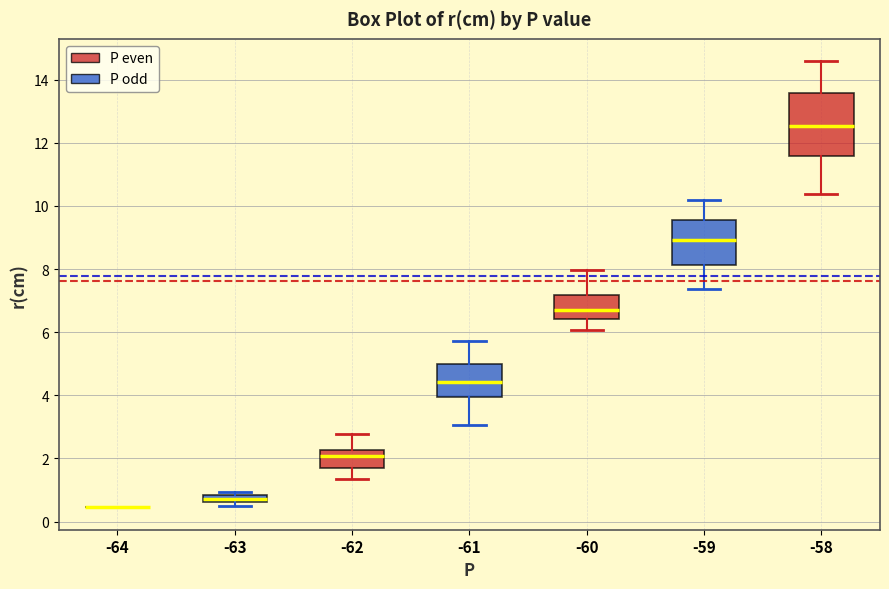

Where is the lower edge of the box at x = -63 on the y-axis? The values are not printed on the chart, so give them approximately, as read against the axis.

0.6